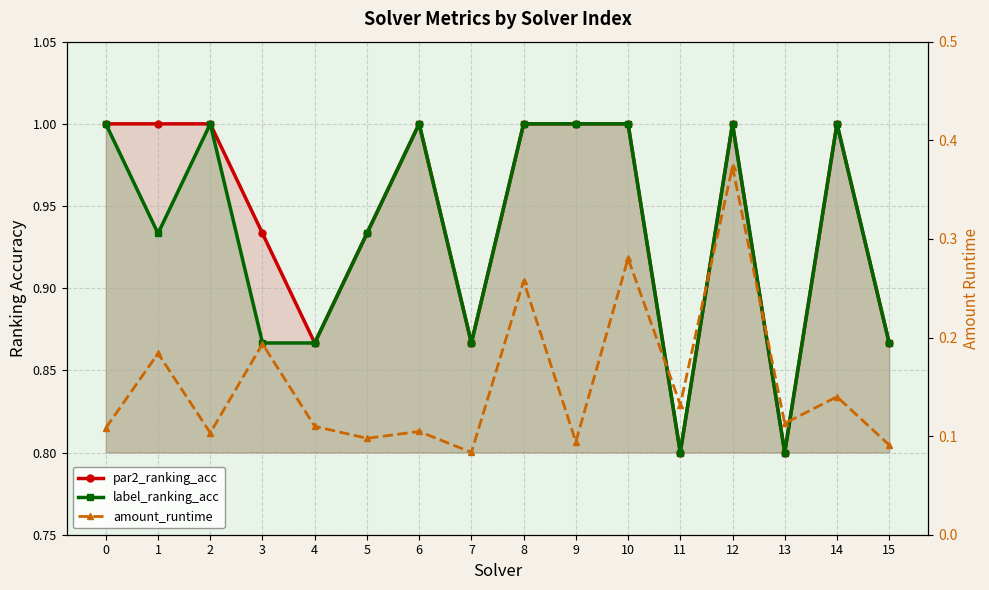

Between 0 and 4, which series saw the biggest shift?

par2_ranking_acc